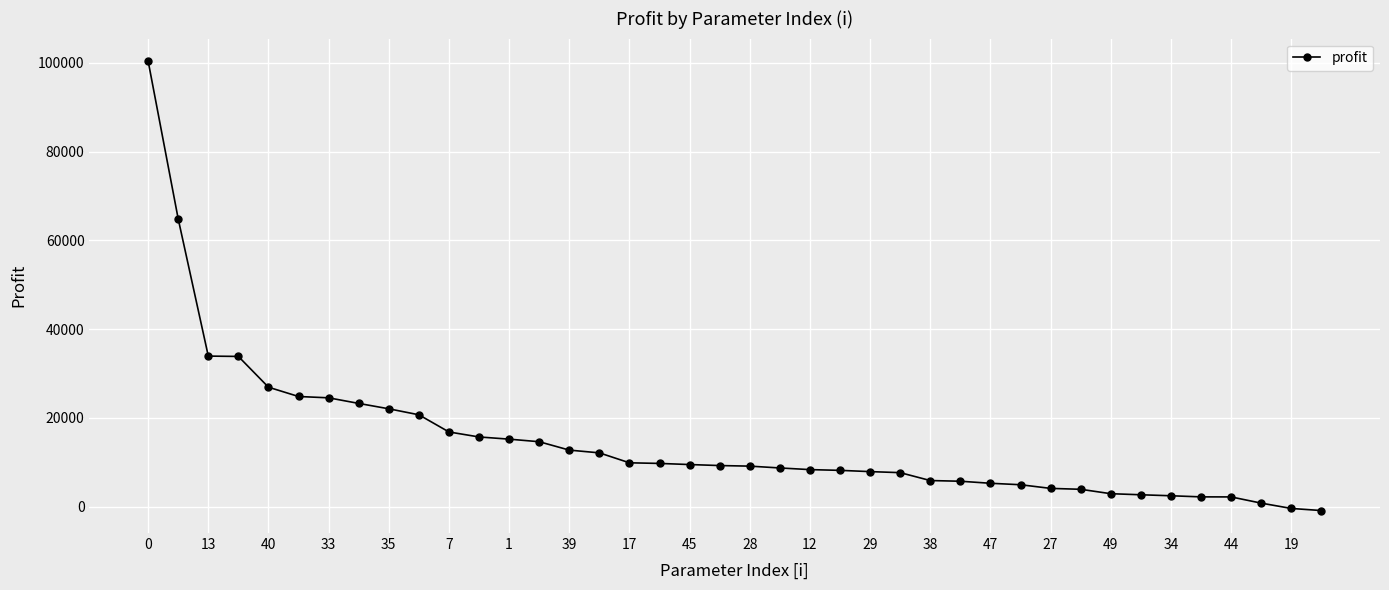

How many data points does each series have?

40